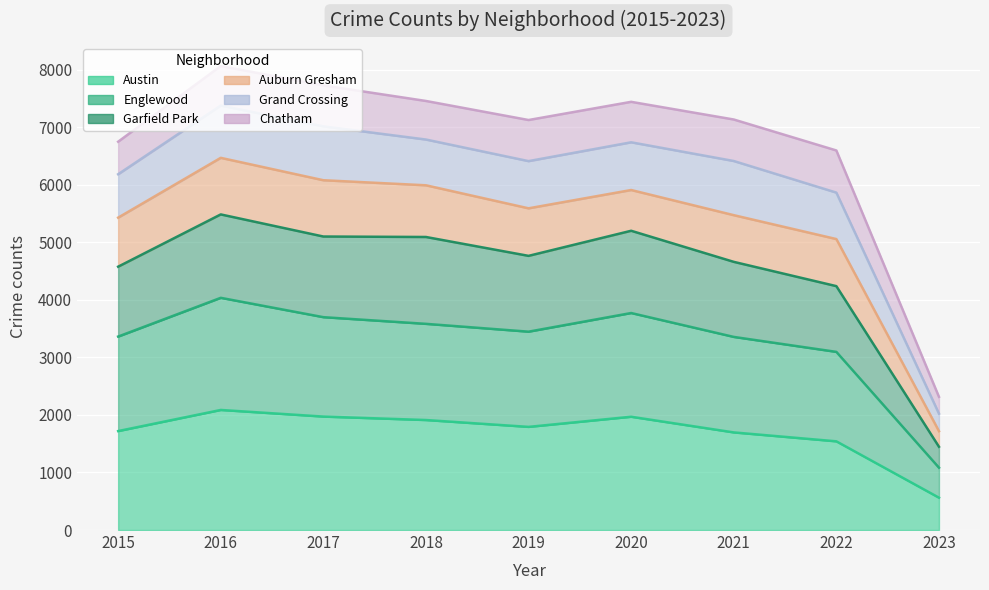

At which label does Englewood reach its peak?

2016